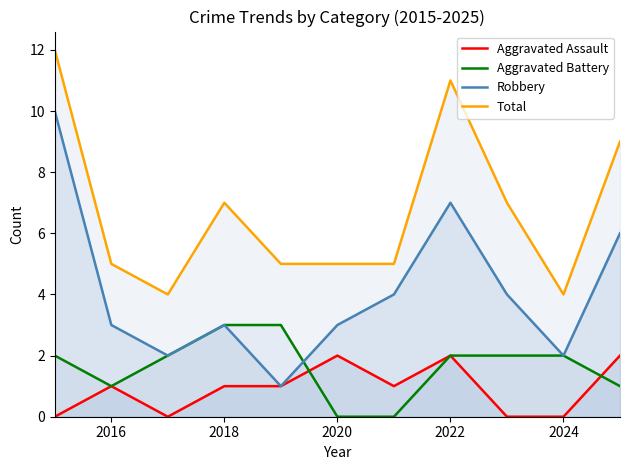

What is the value of the Robbery point at the 2nd from the left?

3